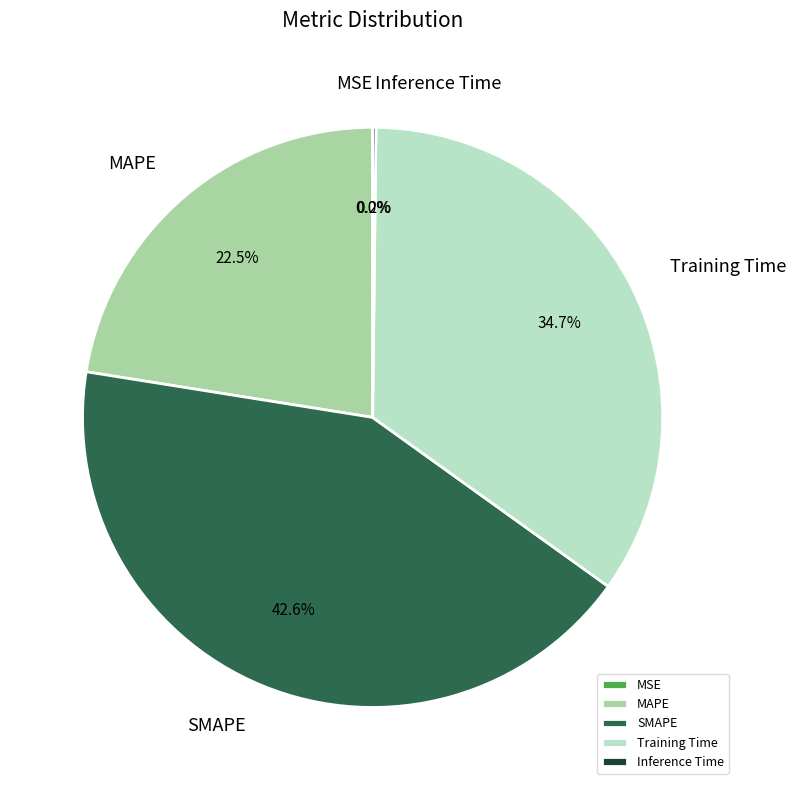

What is the ratio of the value at MAPE to the value at Training Time?

0.6